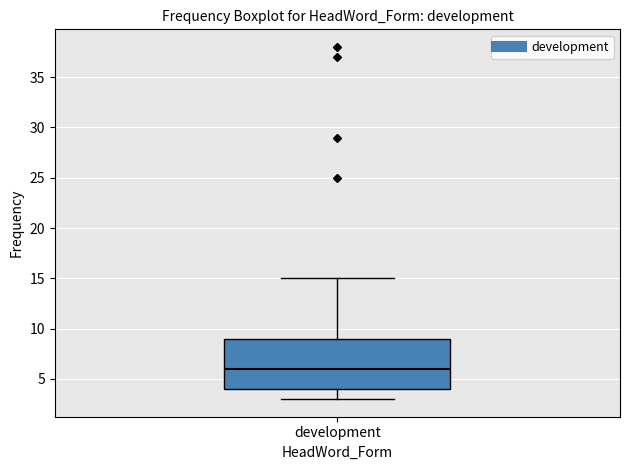

Transcribe this box plot: give where the median line is, the range the box spans, and where the two whiskers end, as read against the y-axis. The values are not printed on the chart, so give them approximately, as read against the axis.

median 6, box 4 to 9, whiskers 3 to 15